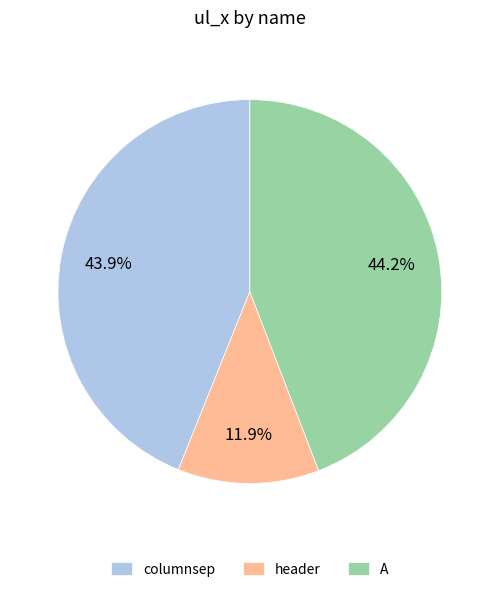

What percentage is the A slice, to the nearest percent?

44%